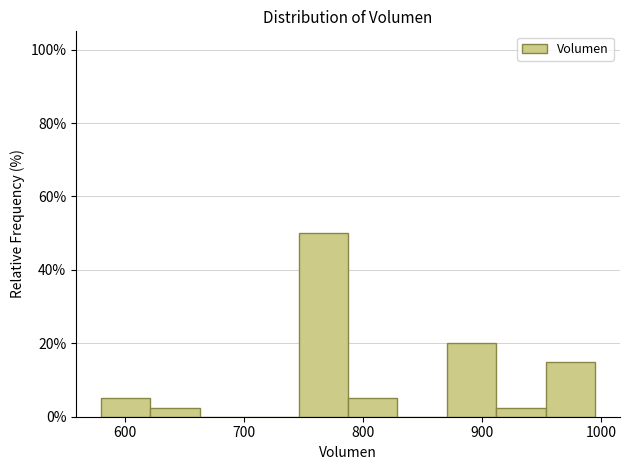

What is the height of the bar covering 580 to 620 on the x-axis? Neither the bar edges nor the heights are printed on the chart, so give them approximately, as read against the axes.

6